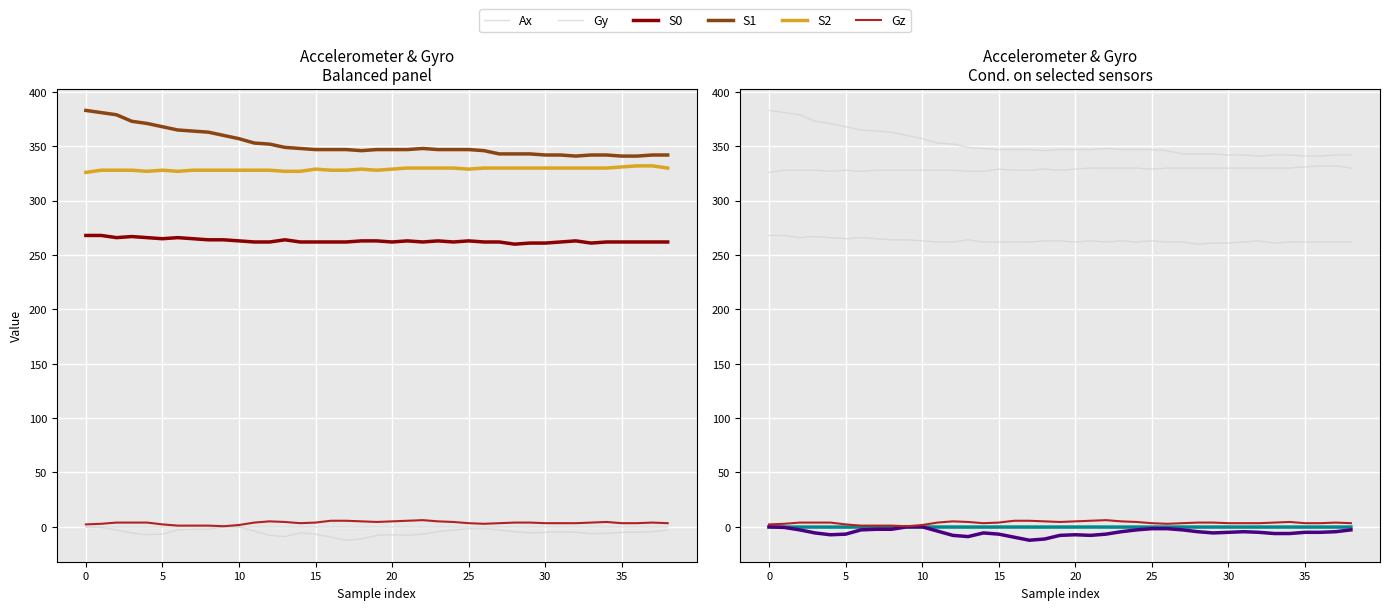

How many lines are shown in the chart?

6